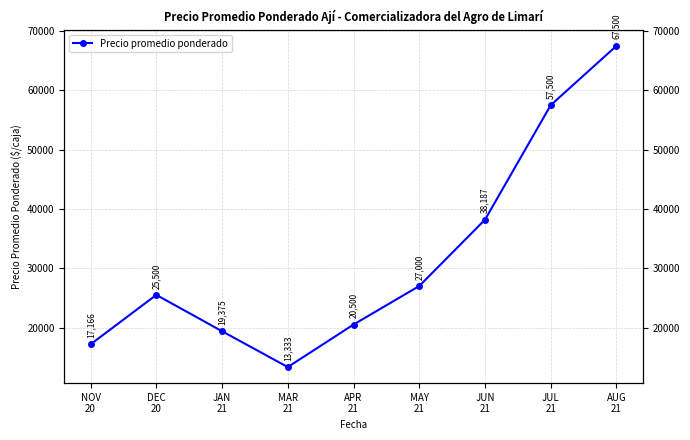

List the labels in order of value, smallest first.

MAR
21, NOV
20, JAN
21, APR
21, DEC
20, MAY
21, JUN
21, JUL
21, AUG
21